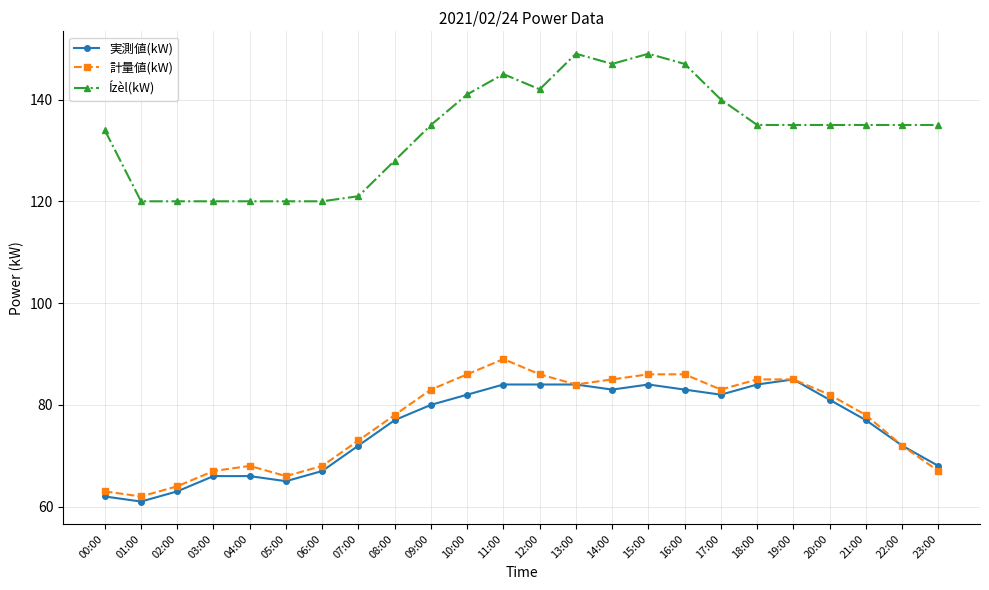

Reading left to right, transcribe all the data shown in this chart.

実測値(kW): 62	61	63	66	66	65	67	72	77	80	82	84	84	84	83	84	83	82	84	85	81	77	72	68
計量値(kW): 63	62	64	67	68	66	68	73	78	83	86	89	86	84	85	86	86	83	85	85	82	78	72	67
Ízèl(kW): 134	120	120	120	120	120	120	121	128	135	141	145	142	149	147	149	147	140	135	135	135	135	135	135